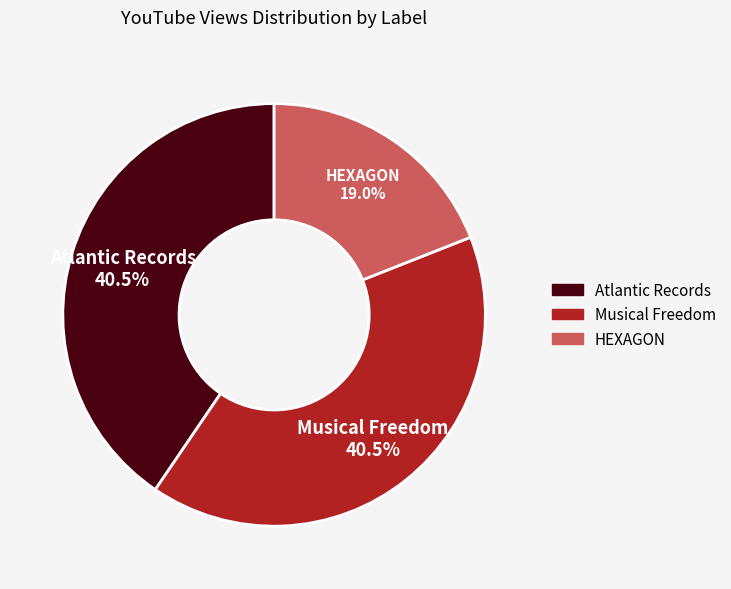

To the nearest percent, what is the combined percentage of HEXAGON and Atlantic Records?

60%